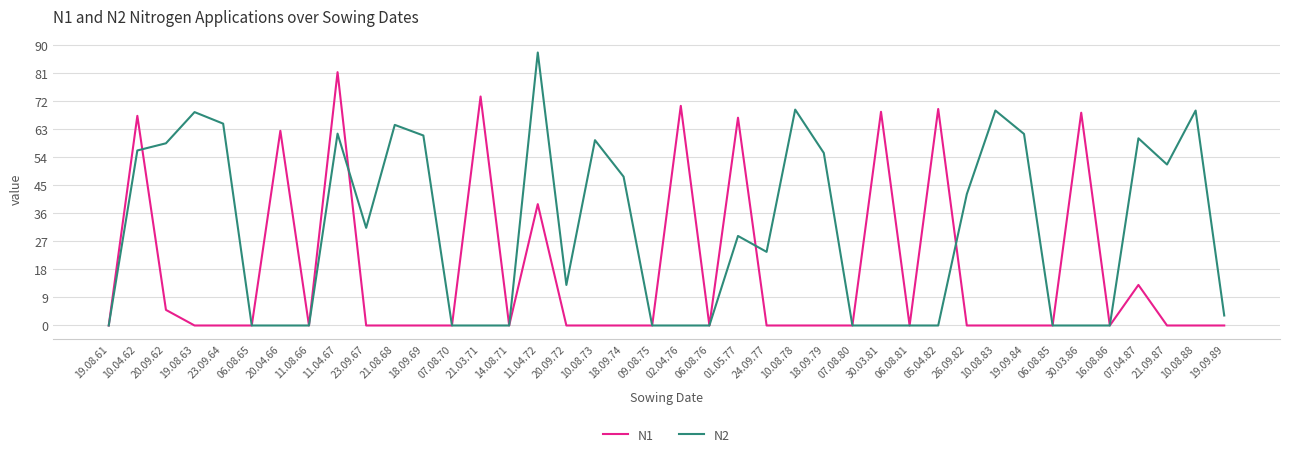

Rank the series by their average value, from highest to lowest.

N2, N1